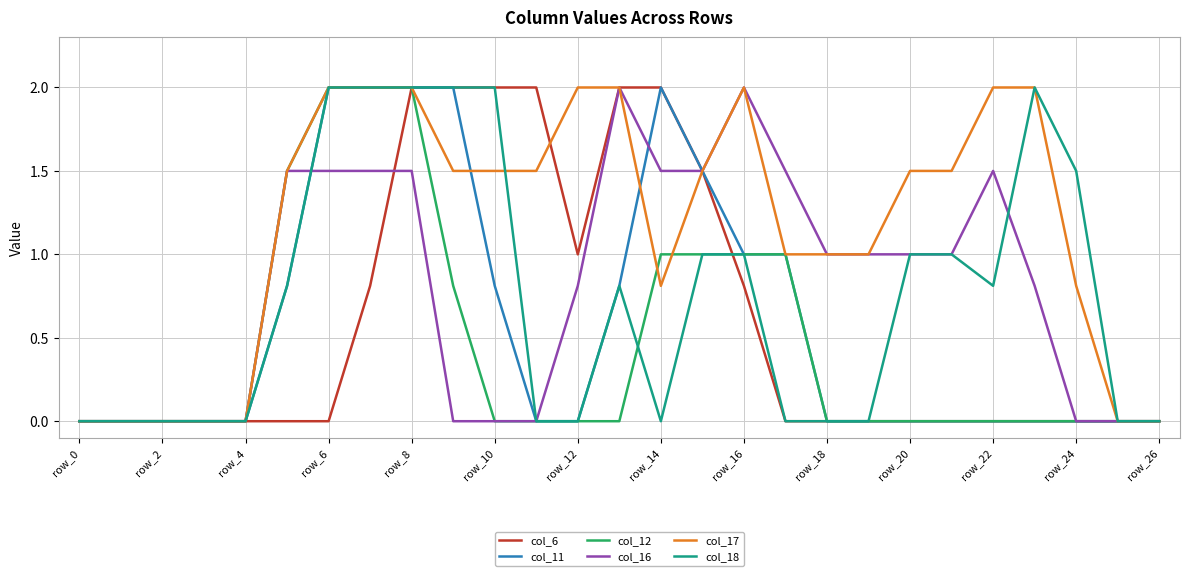

Which series has the largest total across all categories?

col_17